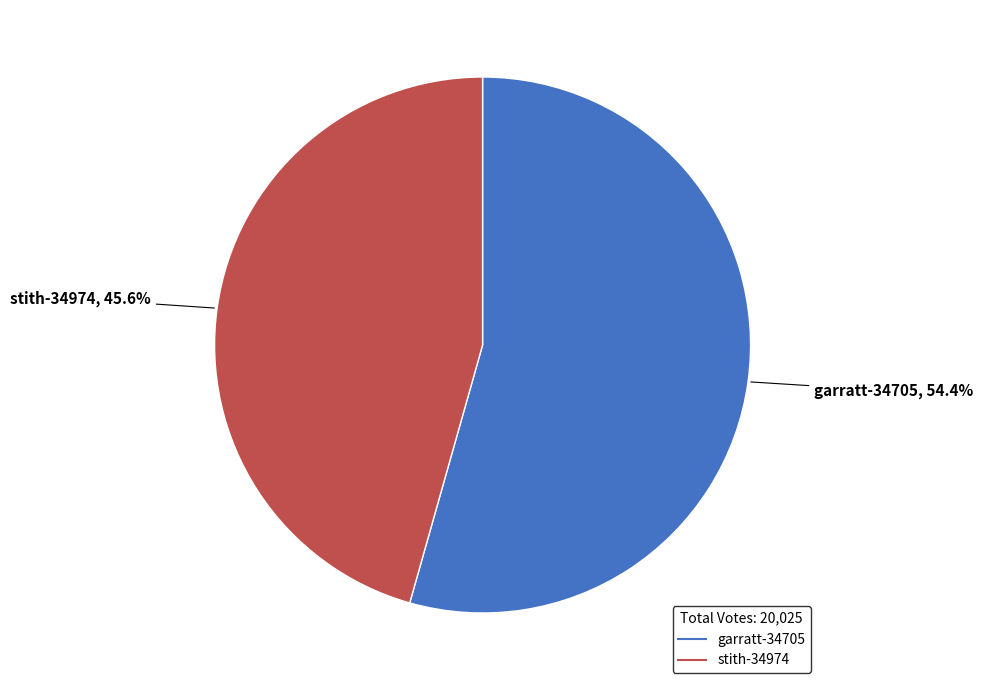

What percentage do garratt-34705 and stith-34974 together represent?

100.0%